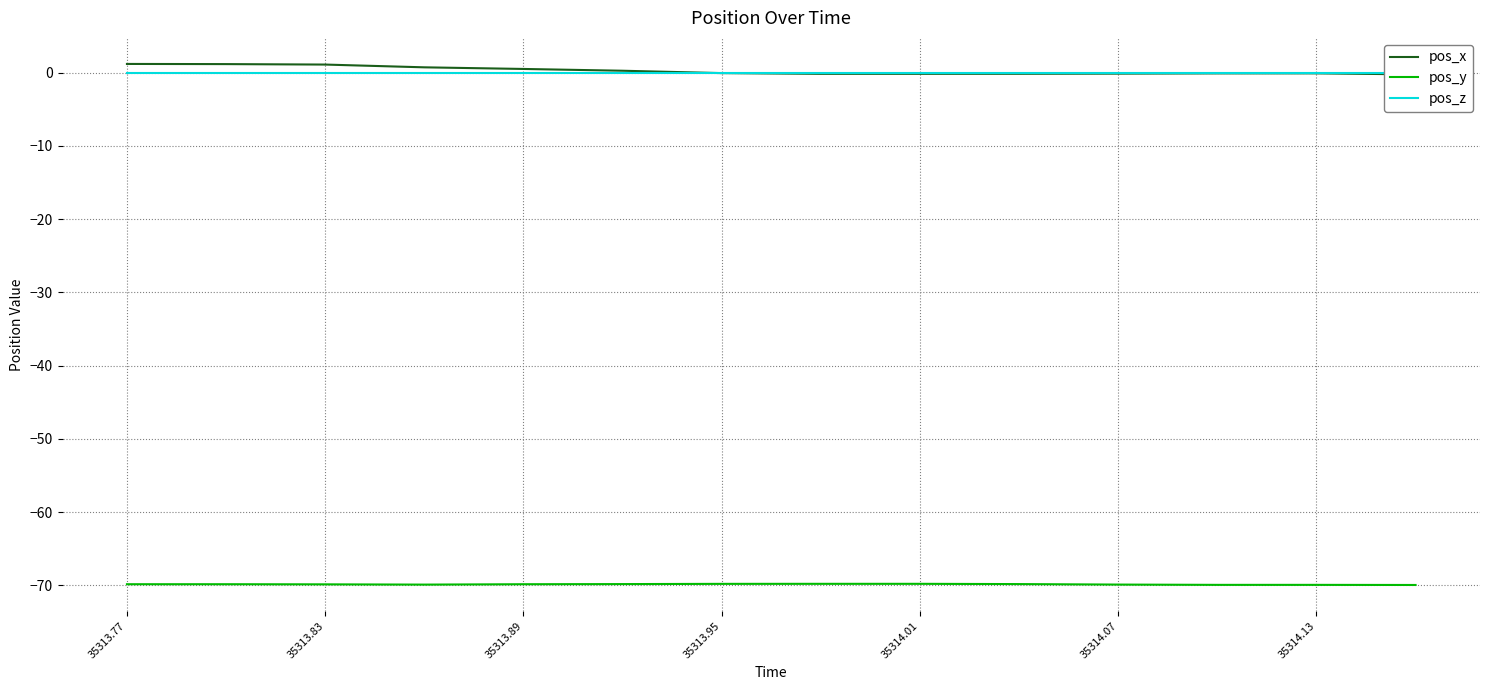

What is the maximum value for pos_y?

-69.8